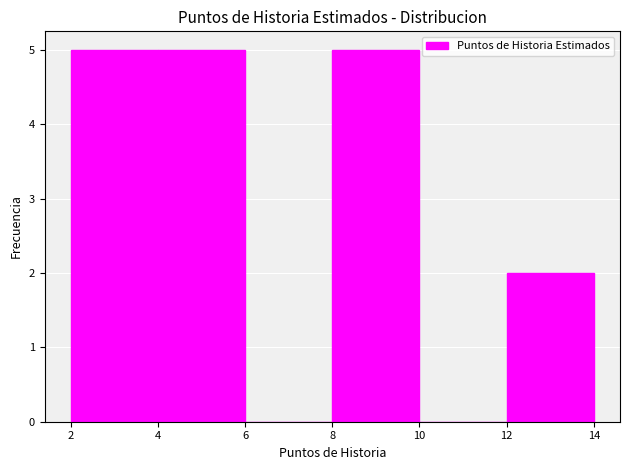

Reading left to right, list every bar in this chart as the range it spans on the x-axis followed by its height. The values are not printed on the chart, so give them approximately, as read against the axis.

2 to 4: 5
4 to 6: 5
6 to 8: 0
8 to 10: 5
10 to 12: 0
12 to 14: 2